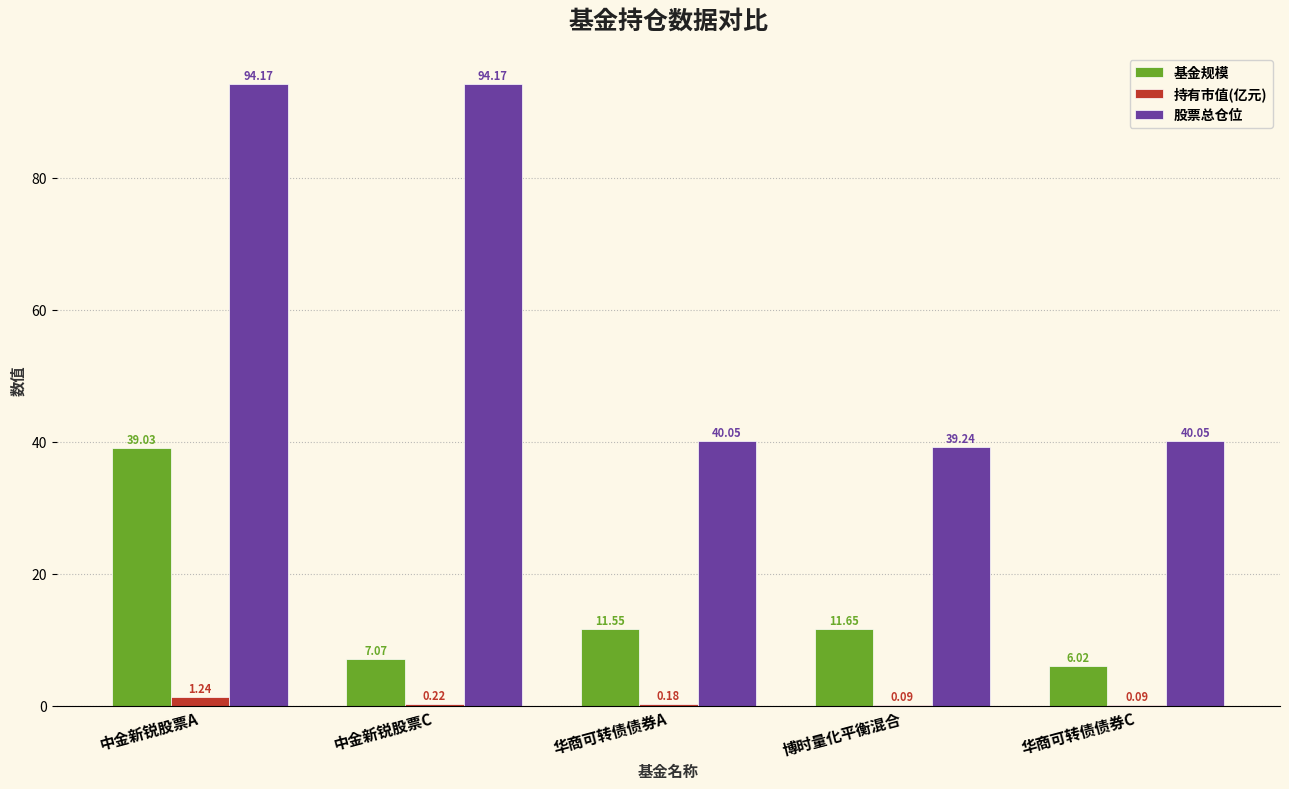

What is the sum of all 股票总仓位 values?

307.7